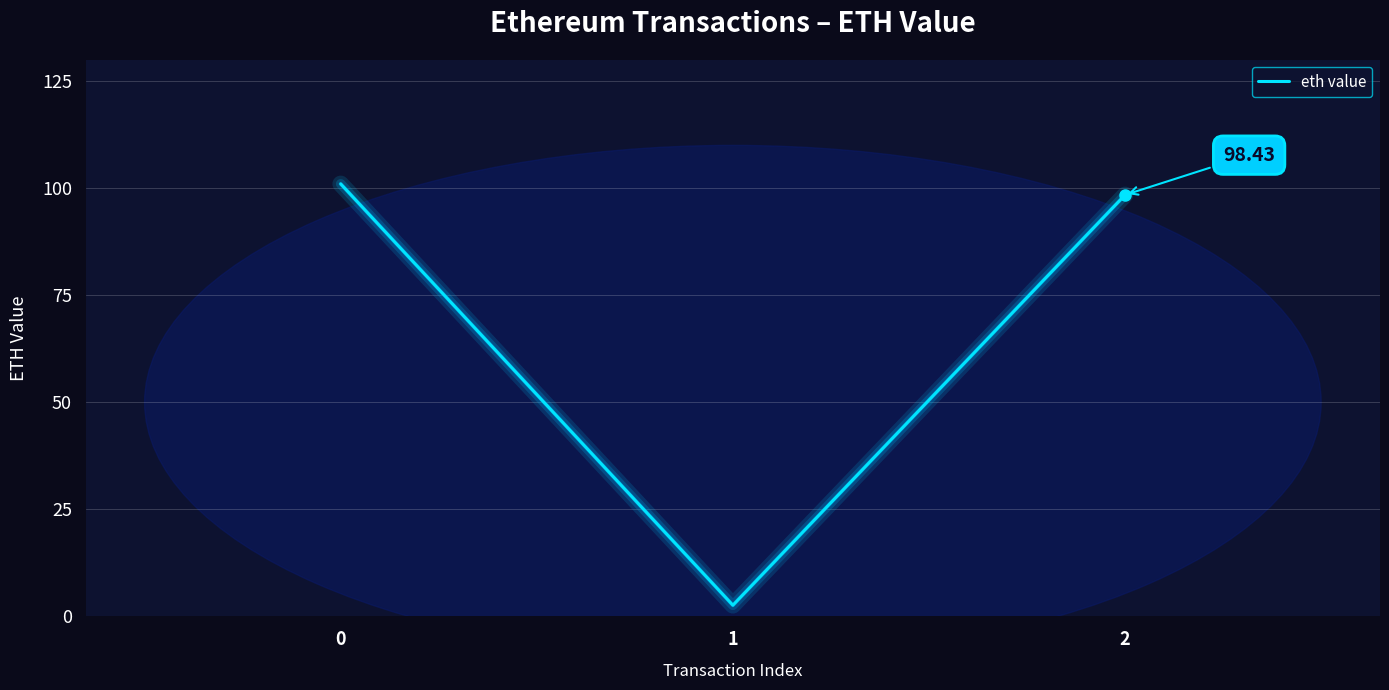

Reading left to right, extract all data points from this chart.

101.0	2.6	98.4